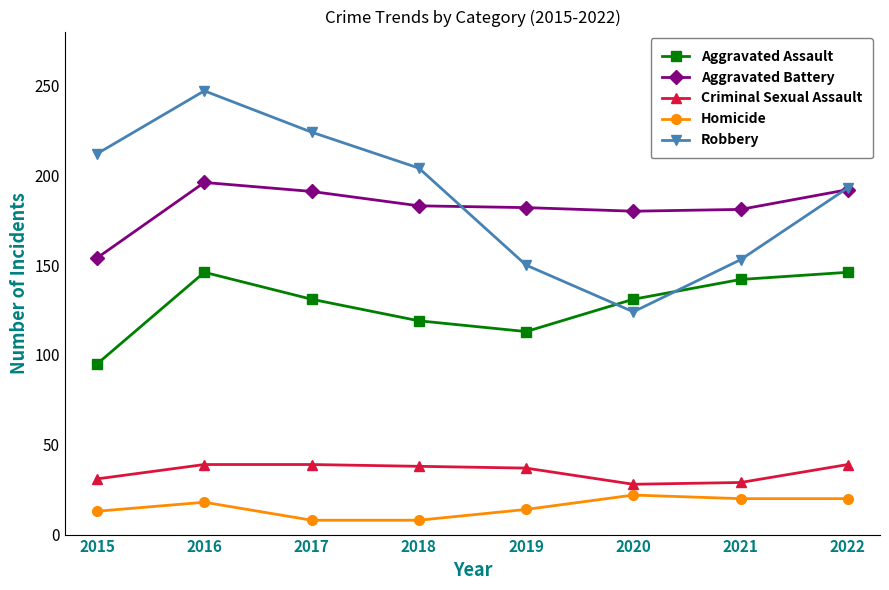

Rank the series by their maximum value, from highest to lowest.

Robbery, Aggravated Battery, Aggravated Assault, Criminal Sexual Assault, Homicide